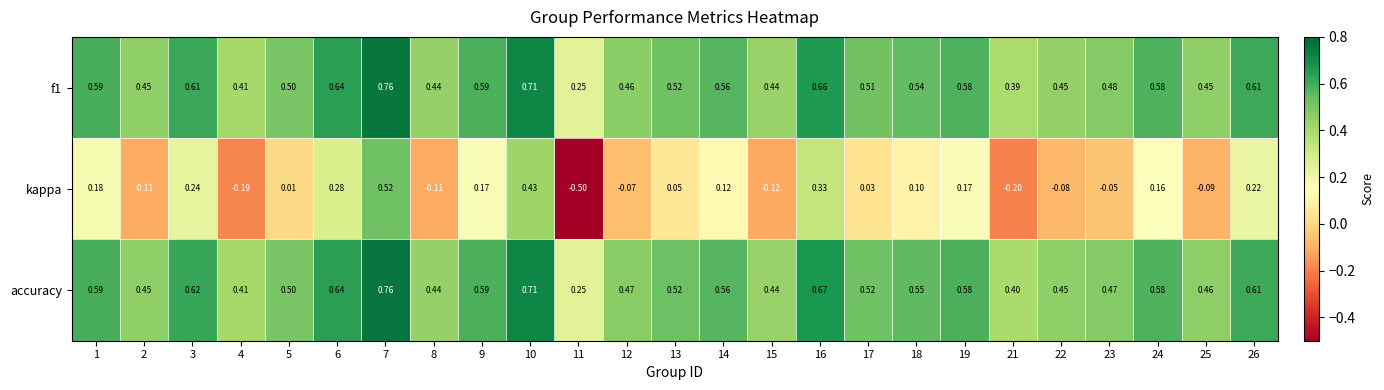

Which series has the widest spread of values?

kappa